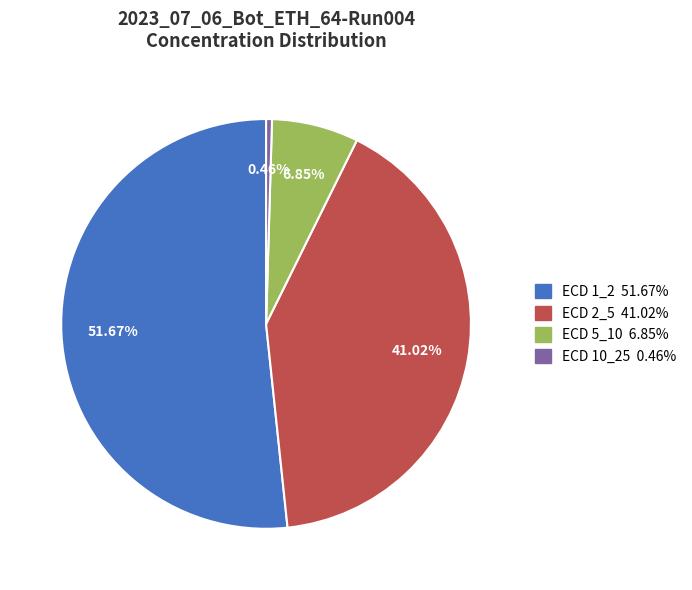

Is there a majority slice in this chart?

Yes